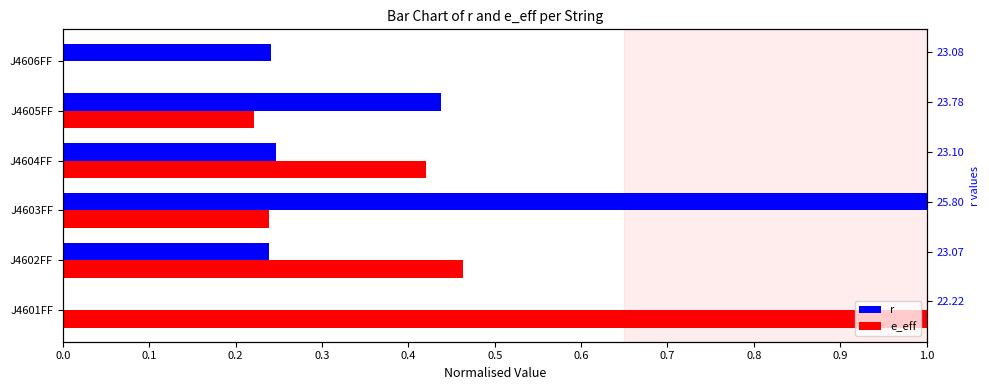

The e_eff series shows 0.4 at J4604FF. True or false?

True